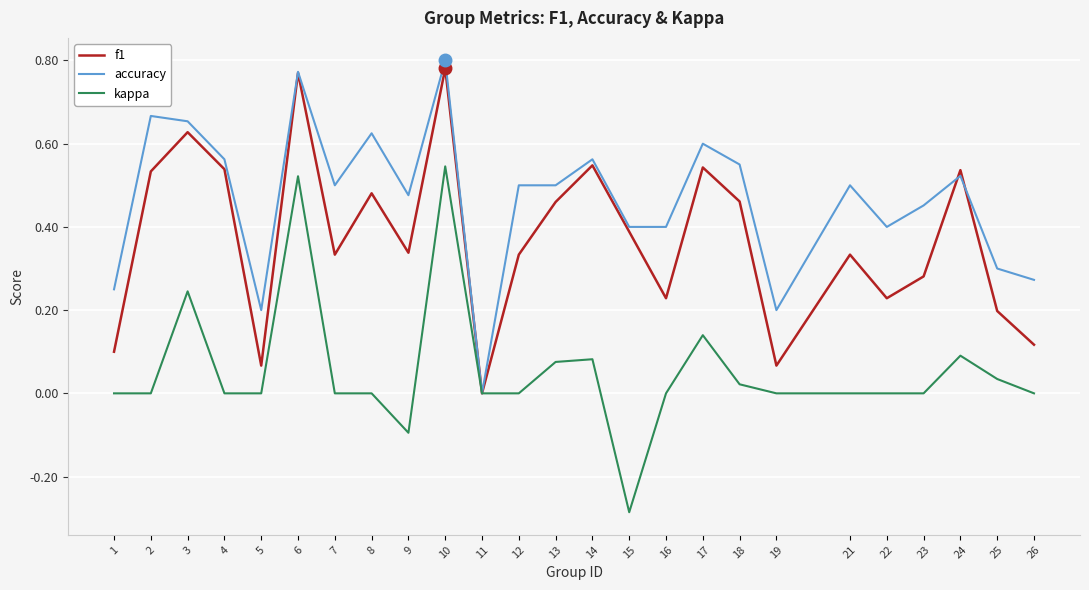

At 8, list the series in order from smallest to largest.

kappa, f1, accuracy